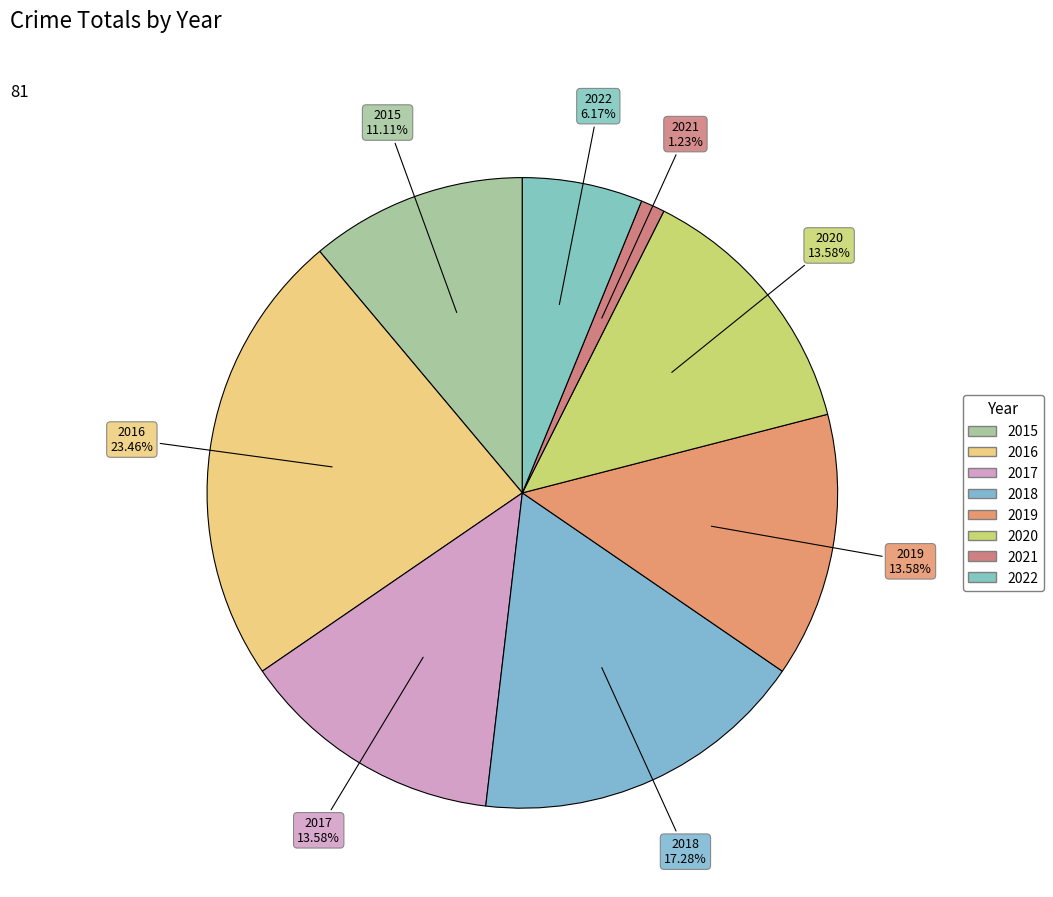

To the nearest percent, what is the combined percentage of 2020 and 2022?

20%